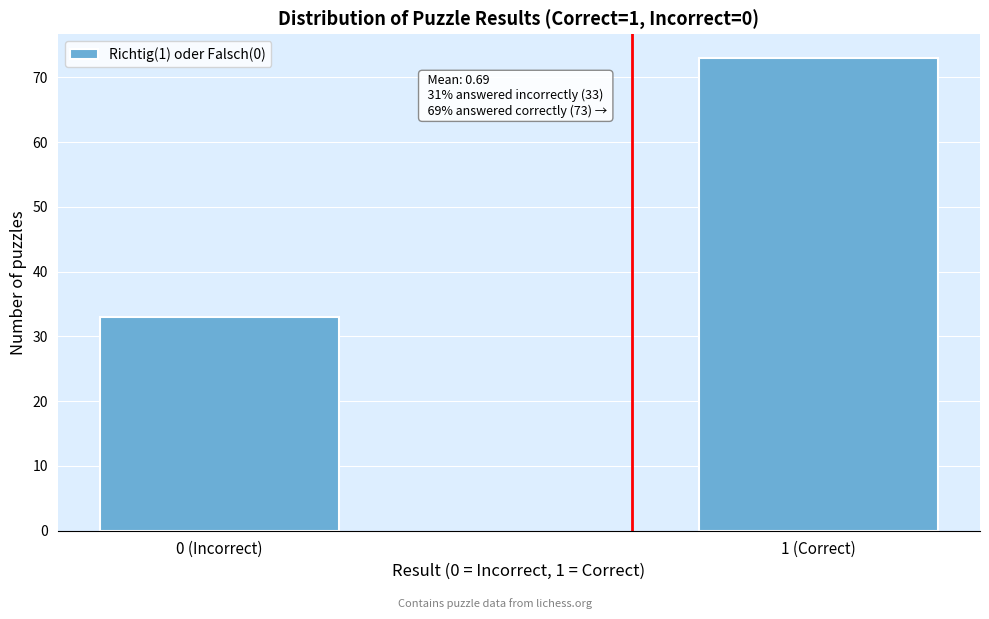

Reading right to left, list all the values displayed in this chart.

73	33